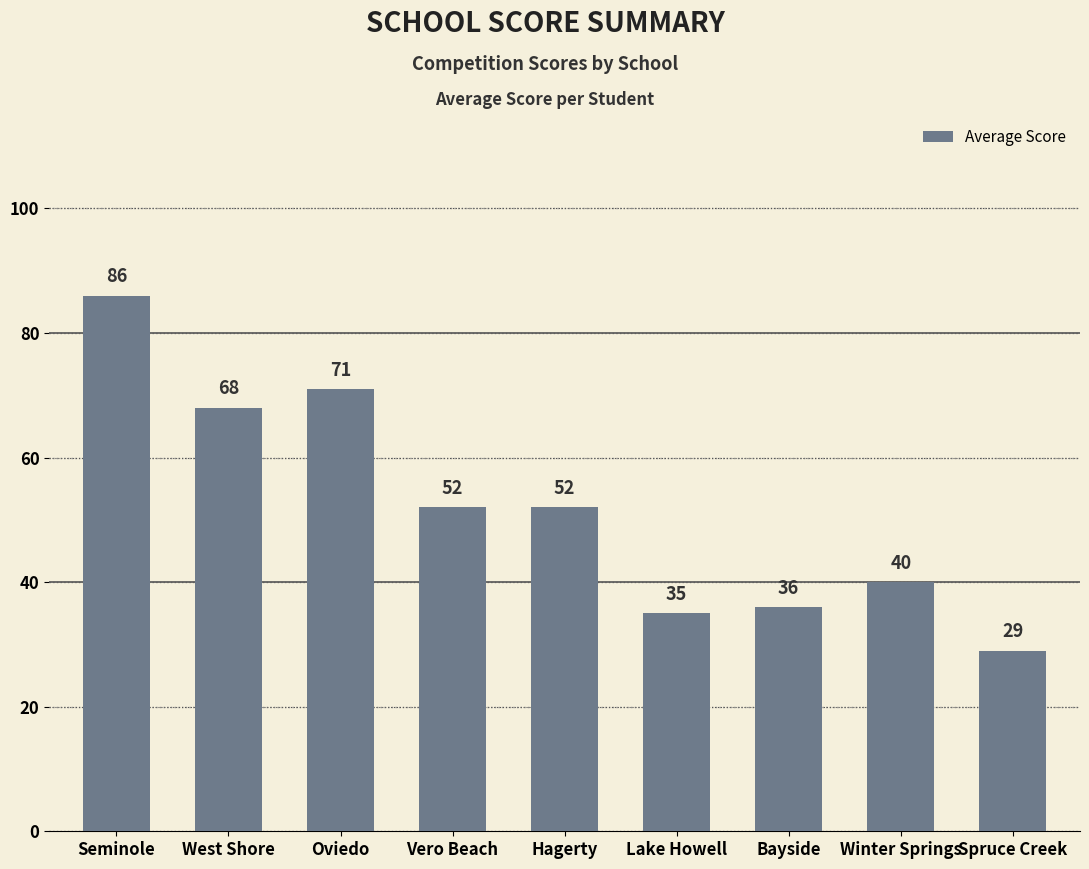

What is the minimum value shown in the chart?

29